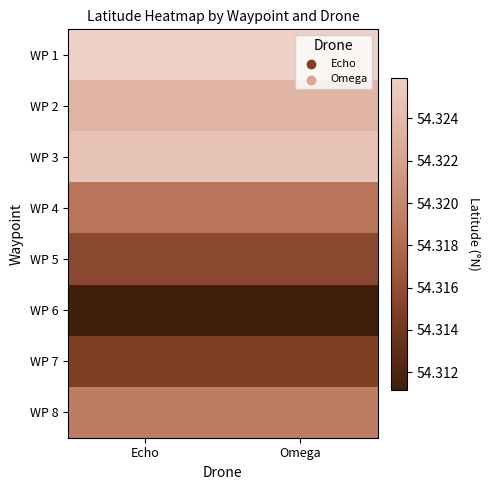

What is the smallest value displayed?

54.3